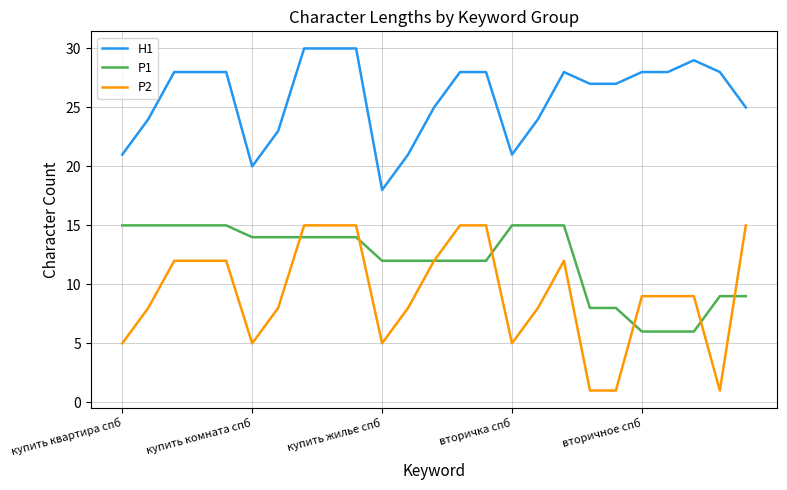

Which series has the largest total across all categories?

H1